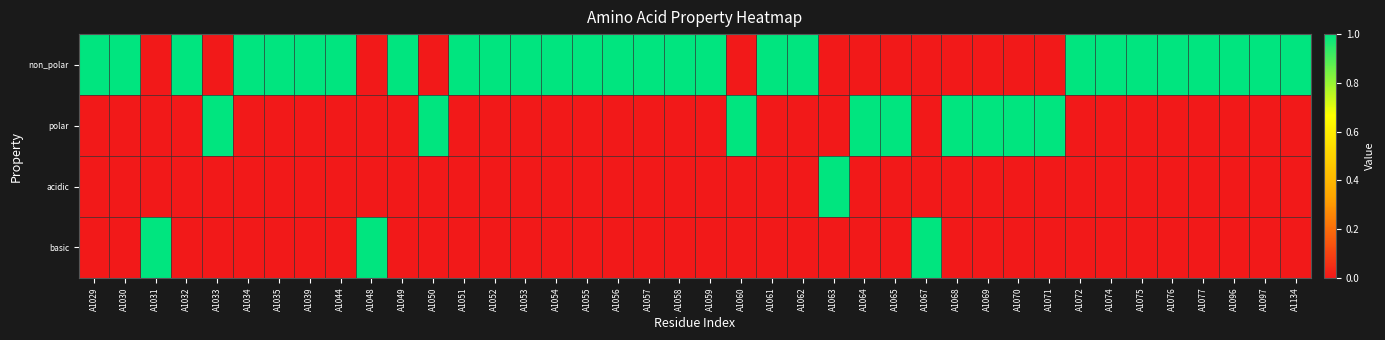

How many series are shown in this chart?

4